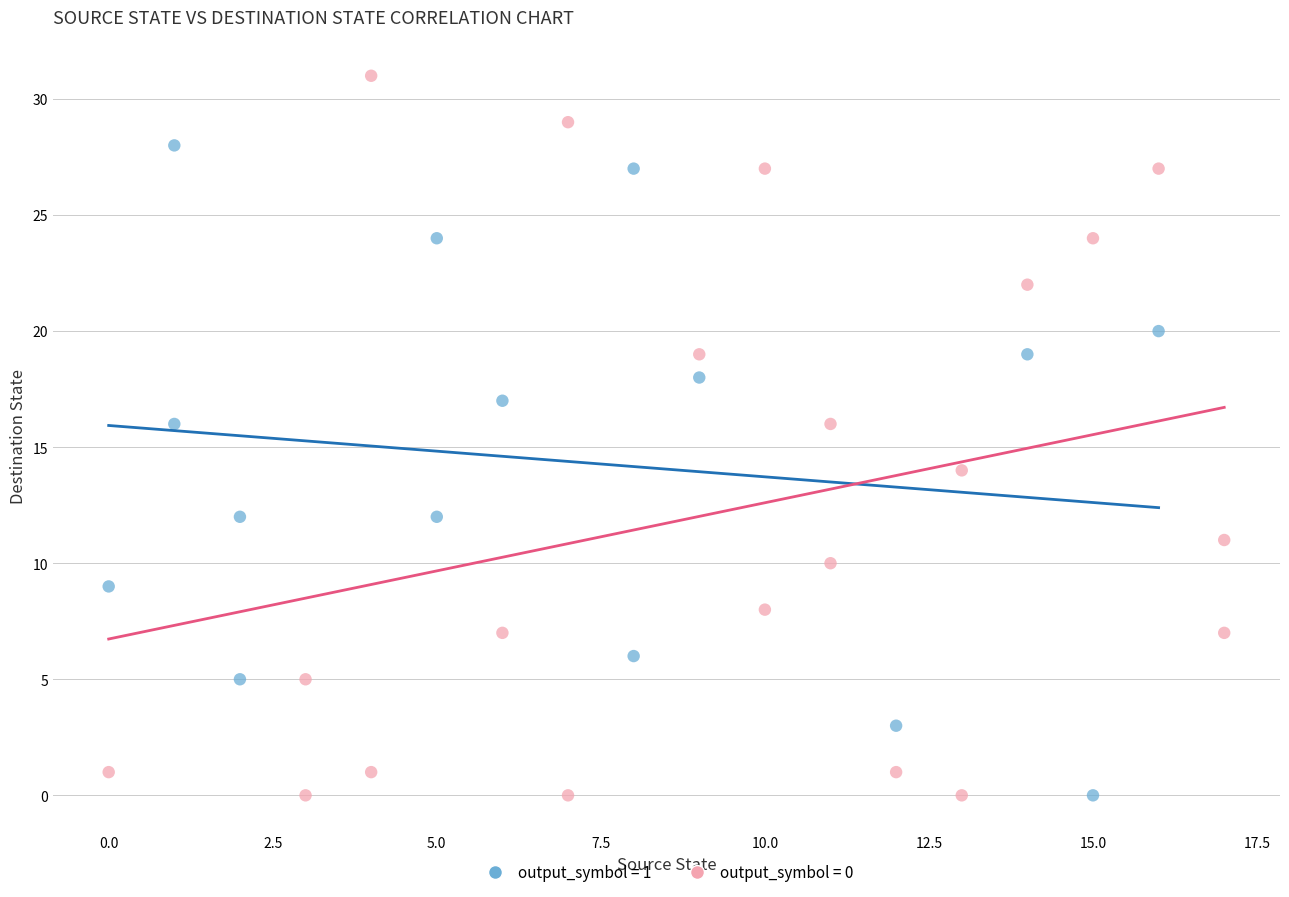

Which series has the largest Y range (max minus min)?

output_symbol = 0